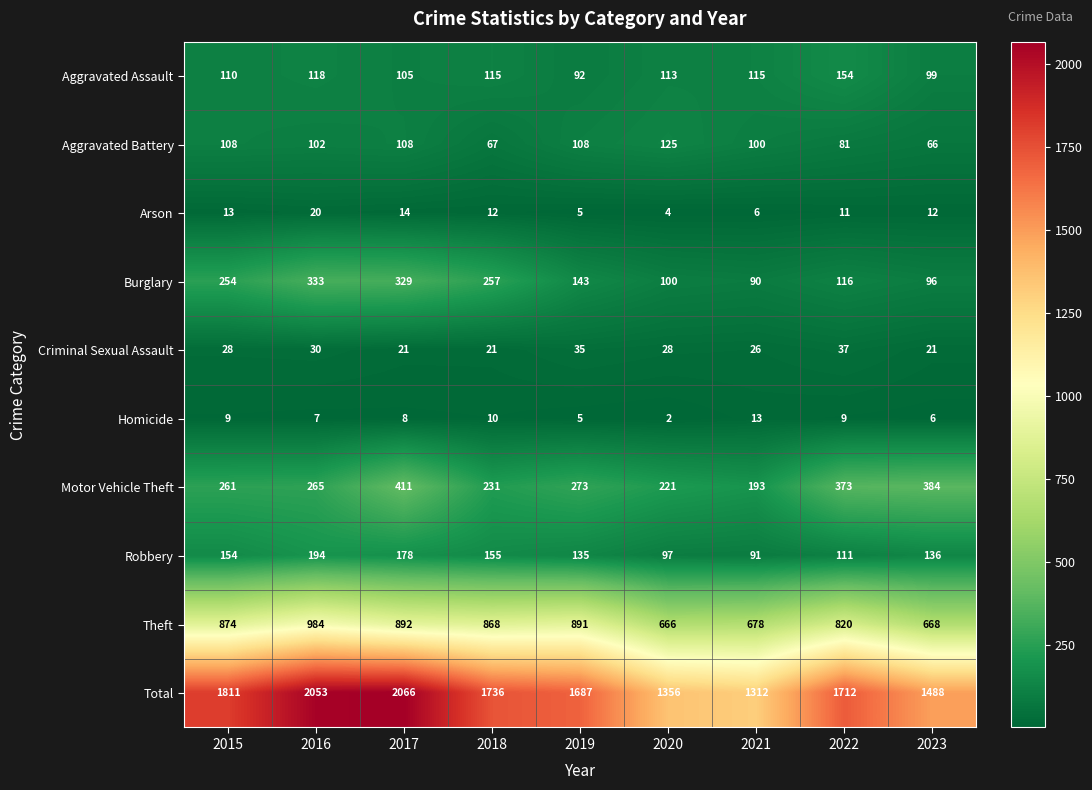

At which category is the sum across all series the highest?

2017